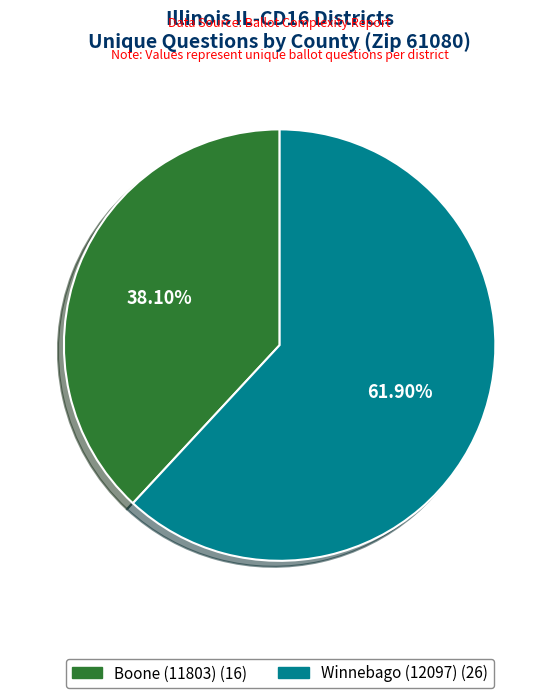

True or false: Boone (11803) accounts for 38% of the total.

True